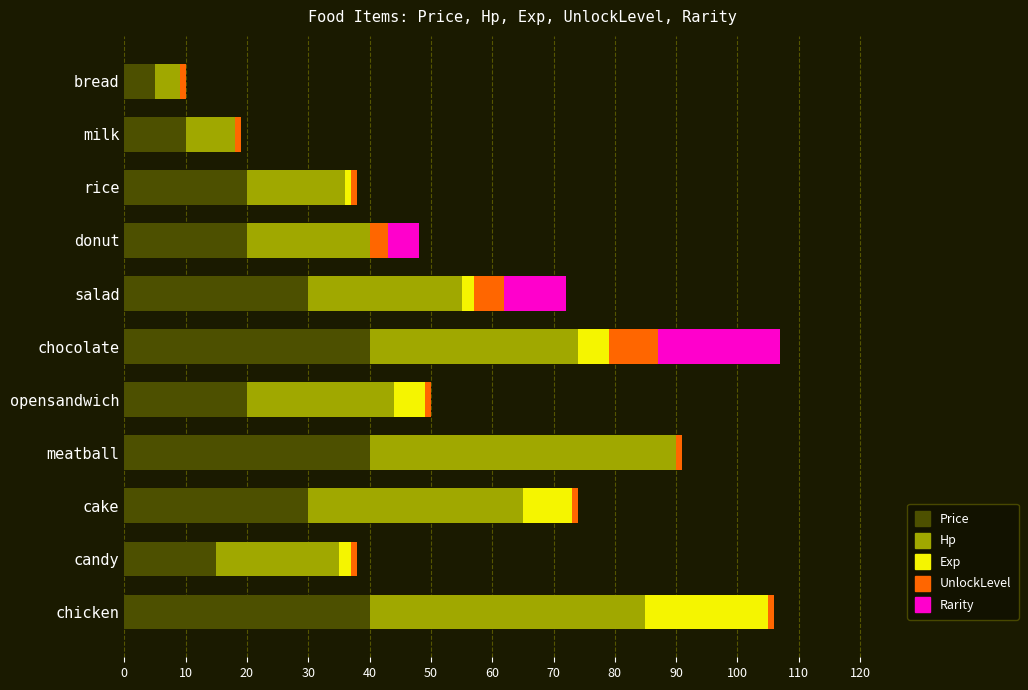

True or false: Price has a value of 10 at milk.

True